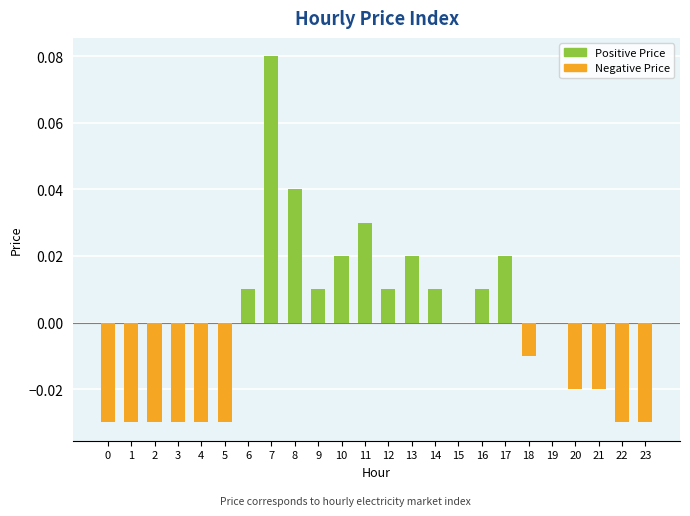

True or false: the data shows -0.0 at 2.

True